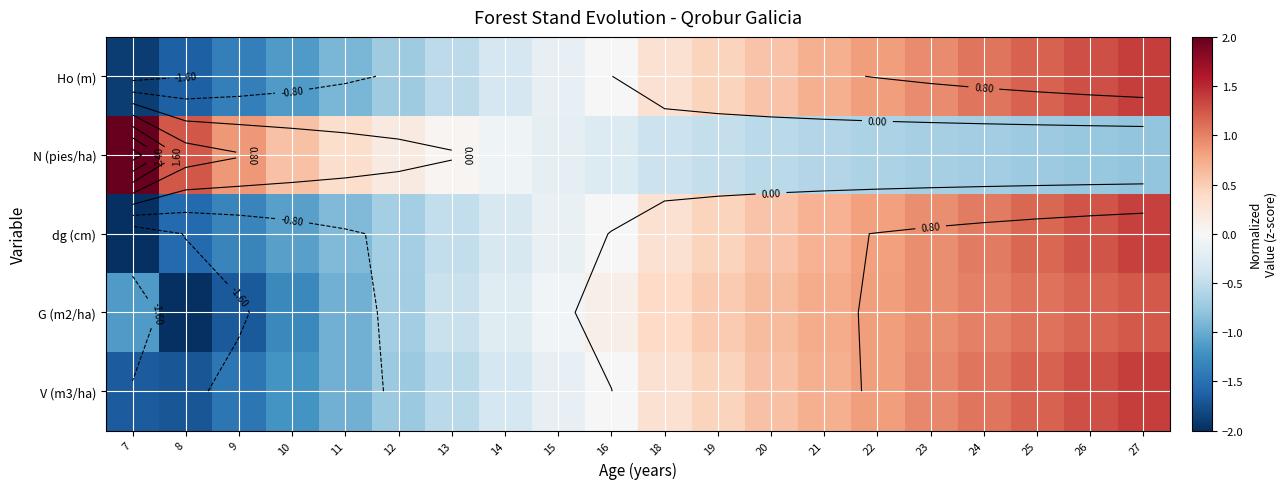

The value of Ho (m) at 23 is 0.9. True or false?

True